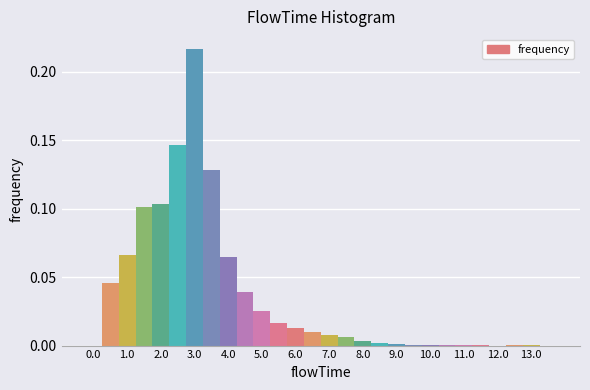

Over which range of the x-axis is the bar tallest?

2.75 to 3.25